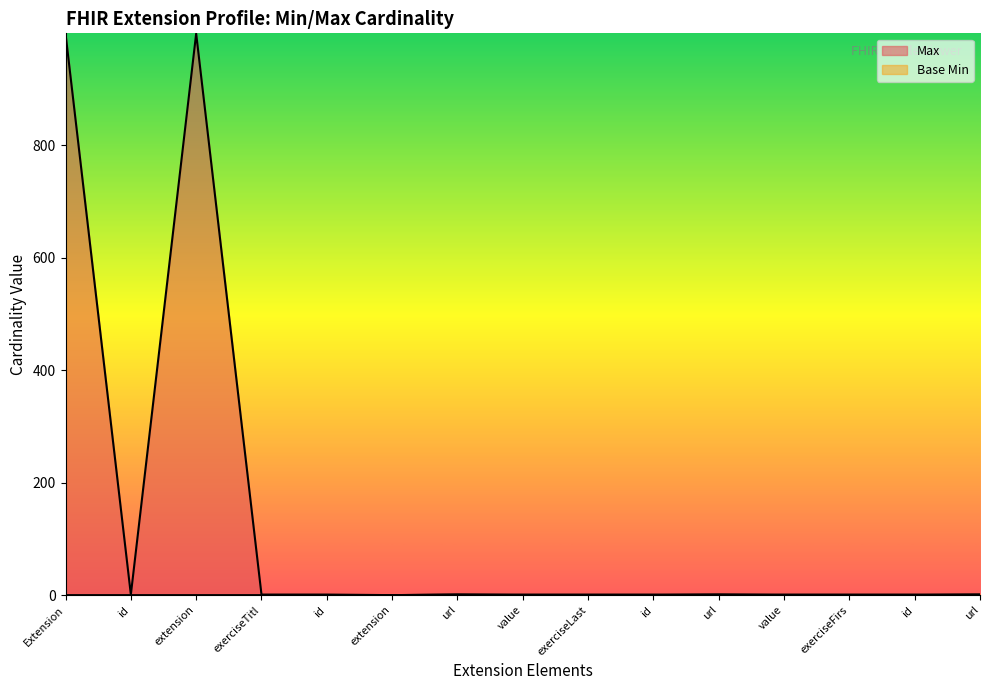

True or false: Base Min and Max intersect in this chart.

False